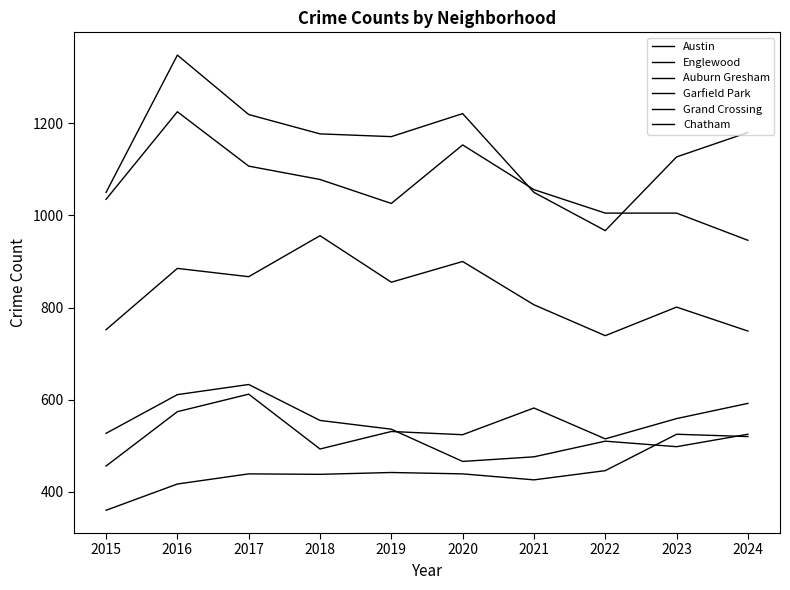

Between 2023 and 2016, which is larger?

2016